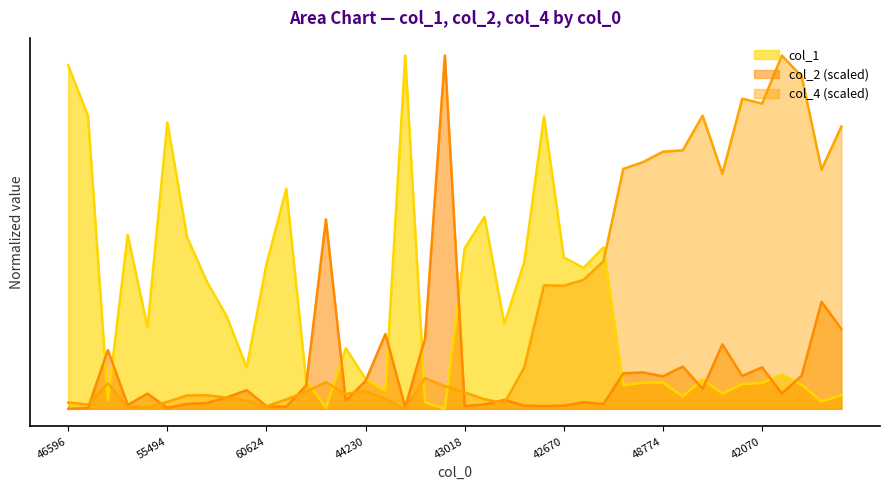

What is the sum of the col_2 values at 44102 and 43018?

0.9